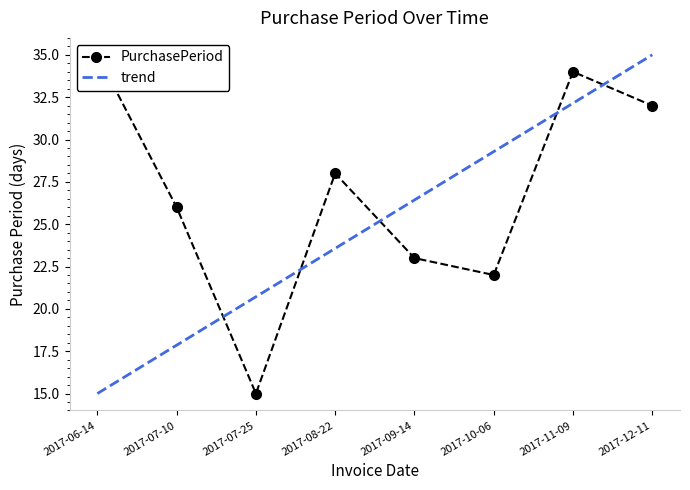

What position from the right is 2017-08-22?

5